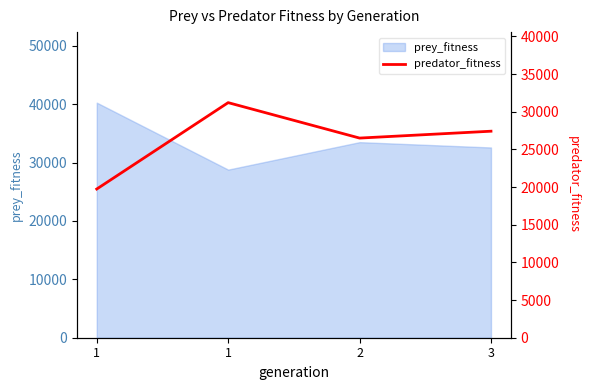

Does the chart have visible grid lines?

No